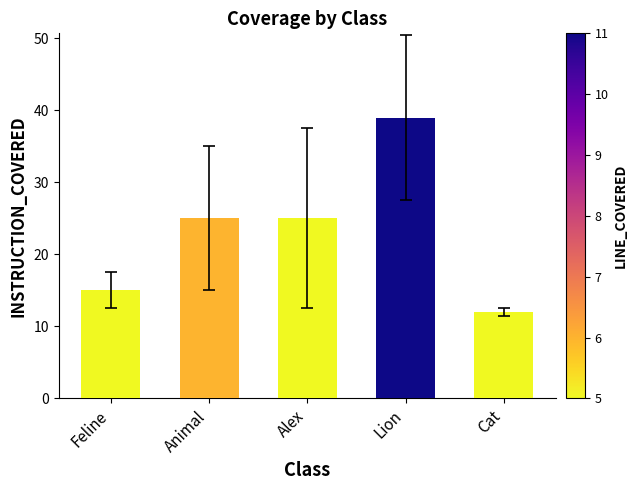

How many values are below 25?

2